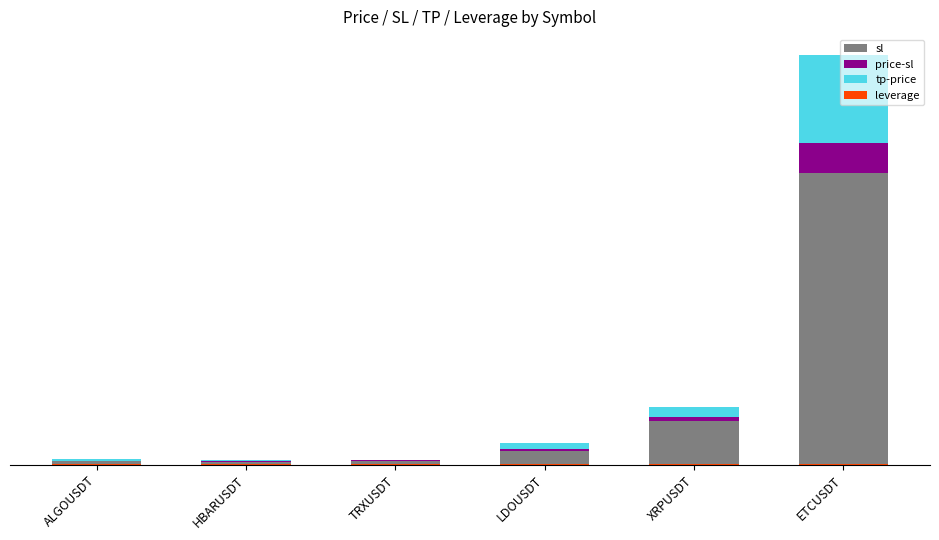

Which category has the lowest value in the leverage series?

ALGOUSDT